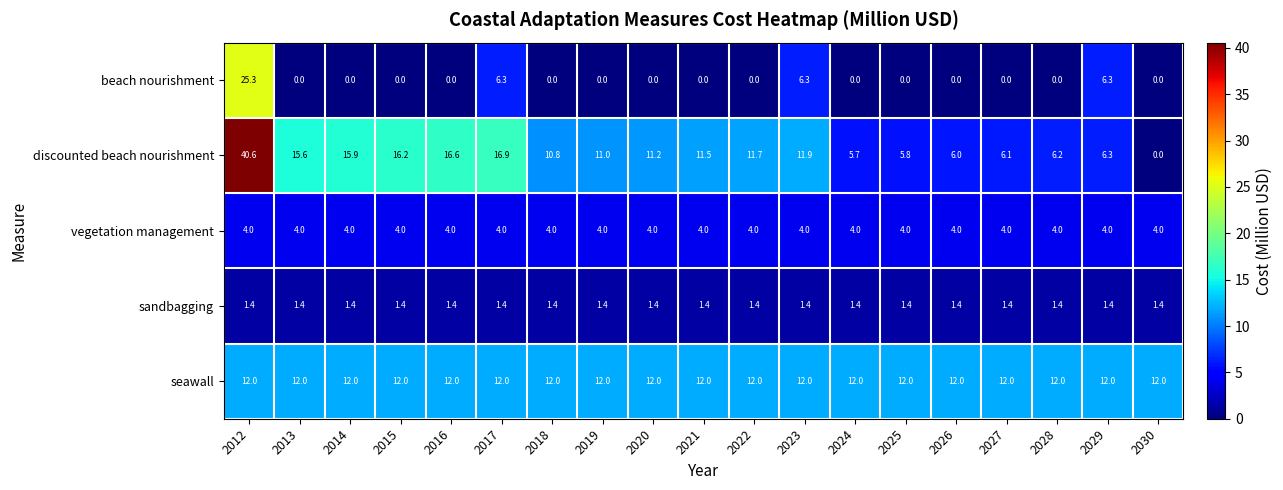

True or false: vegetation management has a value of 6.1 at 2030.

False